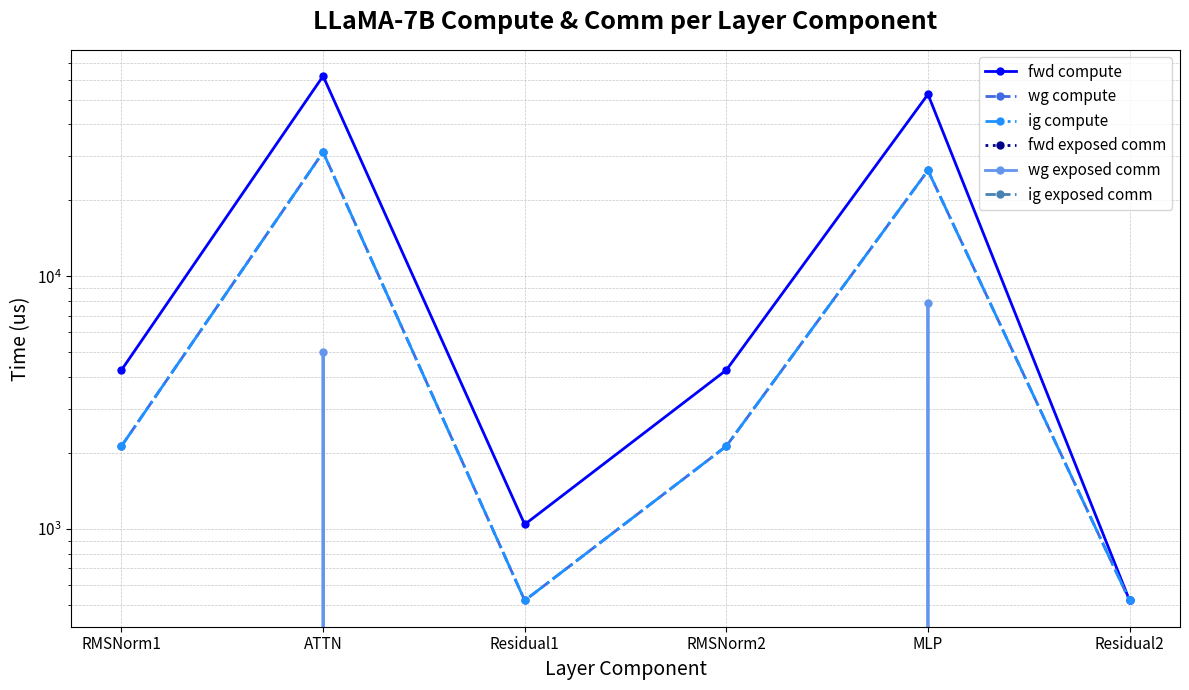

What are all the series names shown in the legend?

fwd compute, wg compute, ig compute, fwd exposed comm, wg exposed comm, ig exposed comm